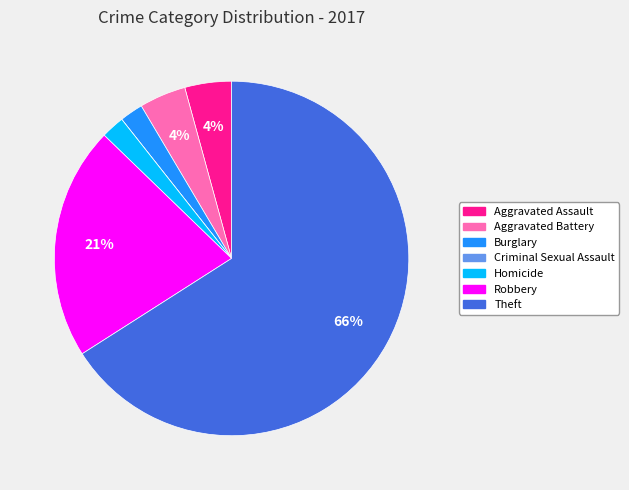

Is there a majority slice in this chart?

Yes